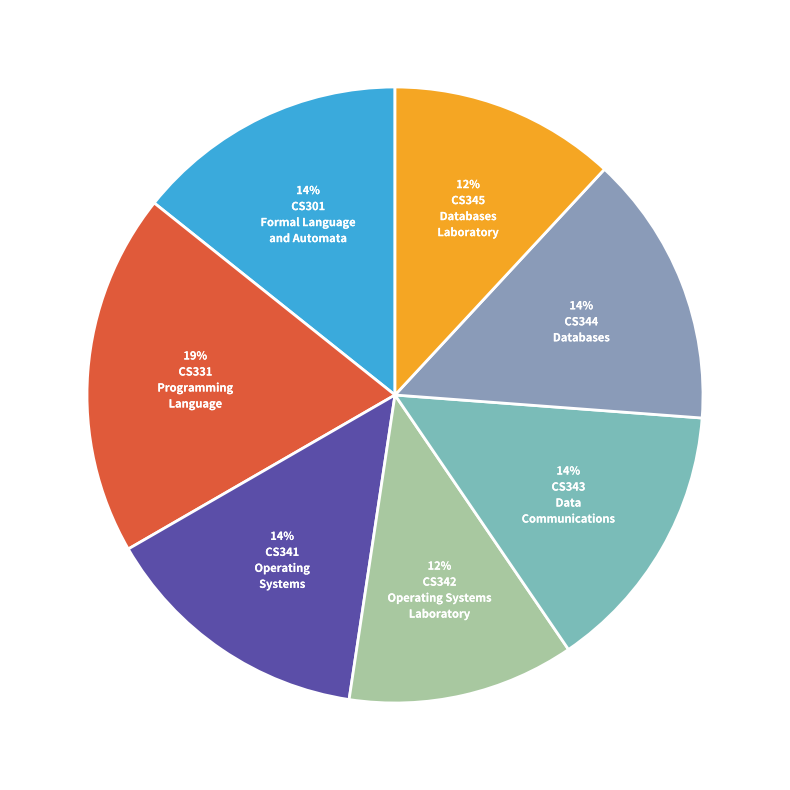

Does any single category account for the majority?

No